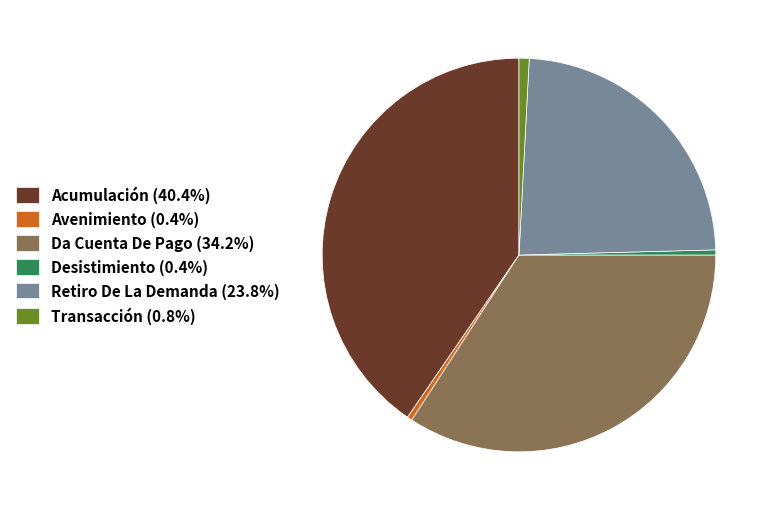

Does Retiro De La Demanda (23.8%) represent more than half of the total?

No